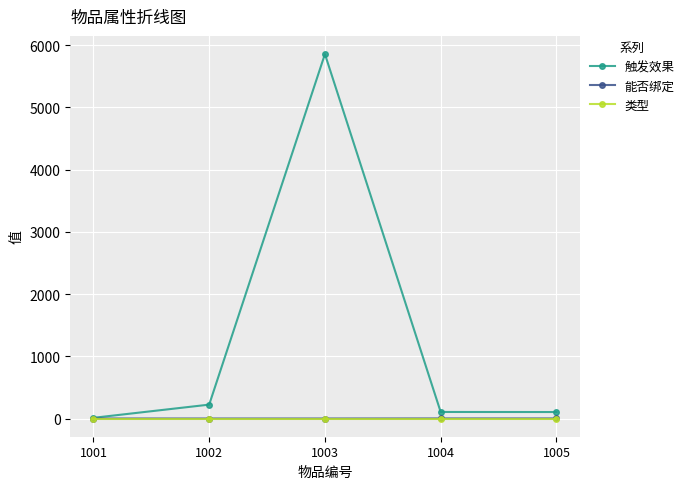

Does the chart display data point markers on the line(s)?

Yes